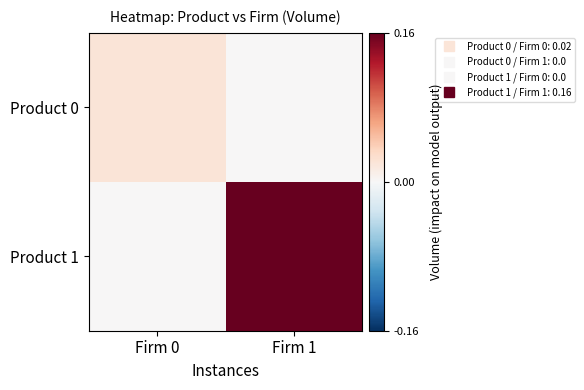

Reading left to right, list all the values displayed in this chart.

Product 0: Firm 0=0.0	Firm 1=0.0
Product 1: Firm 0=0.0	Firm 1=0.2